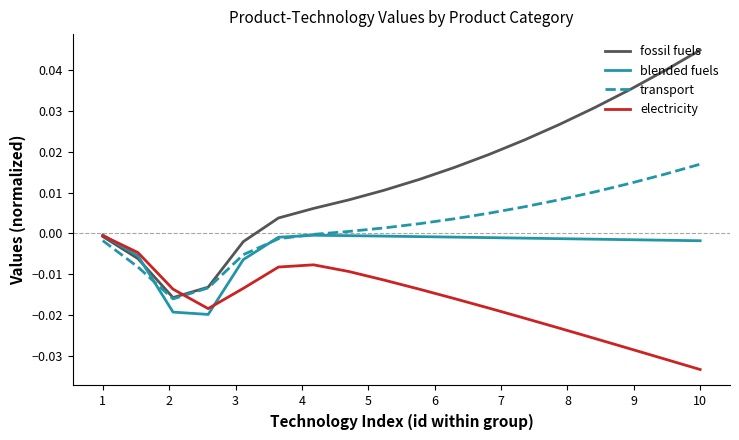

Which series has the widest spread of values?

fossil fuels